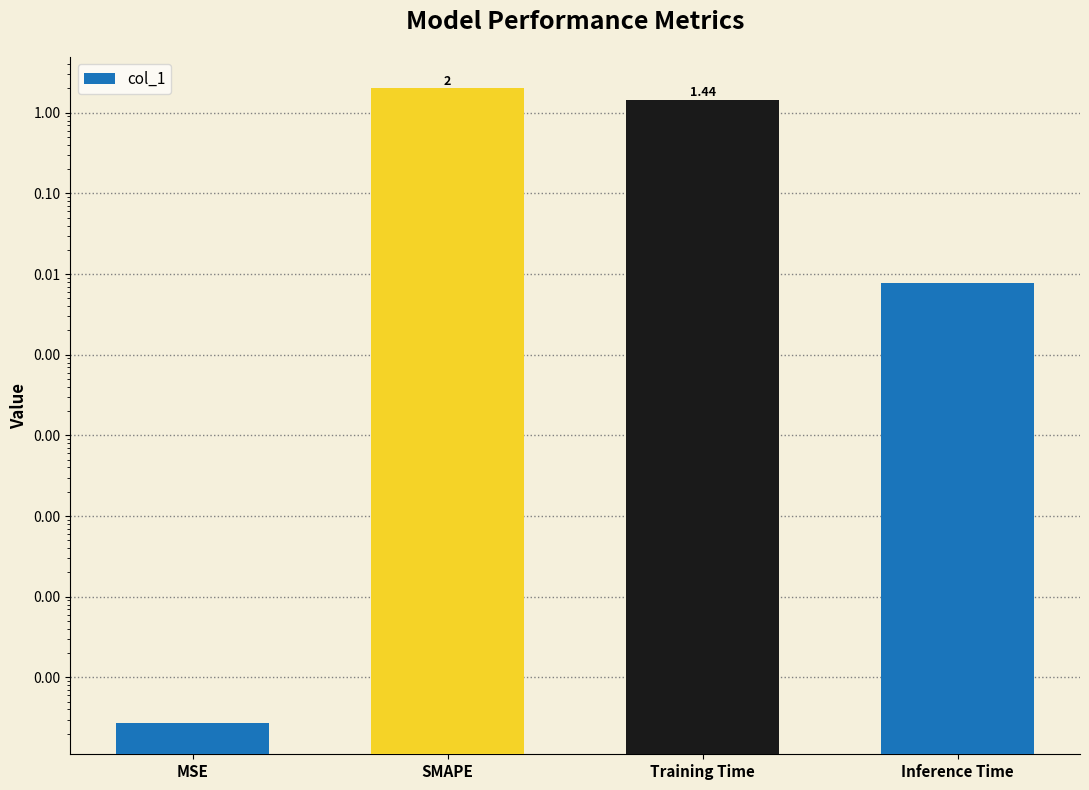

True or false: the data shows 0.7 at Training Time.

False